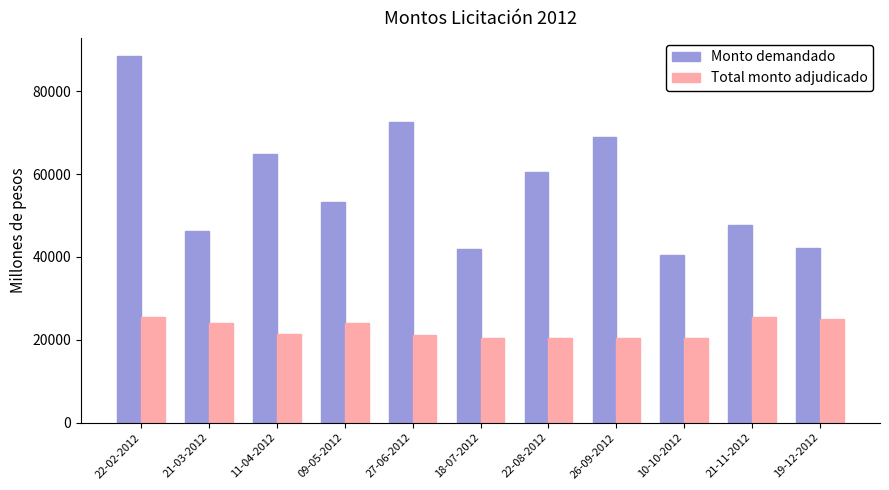

Is the value of Total monto adjudicado at 22-02-2012 greater than the value of Monto demandado at 18-07-2012?

No